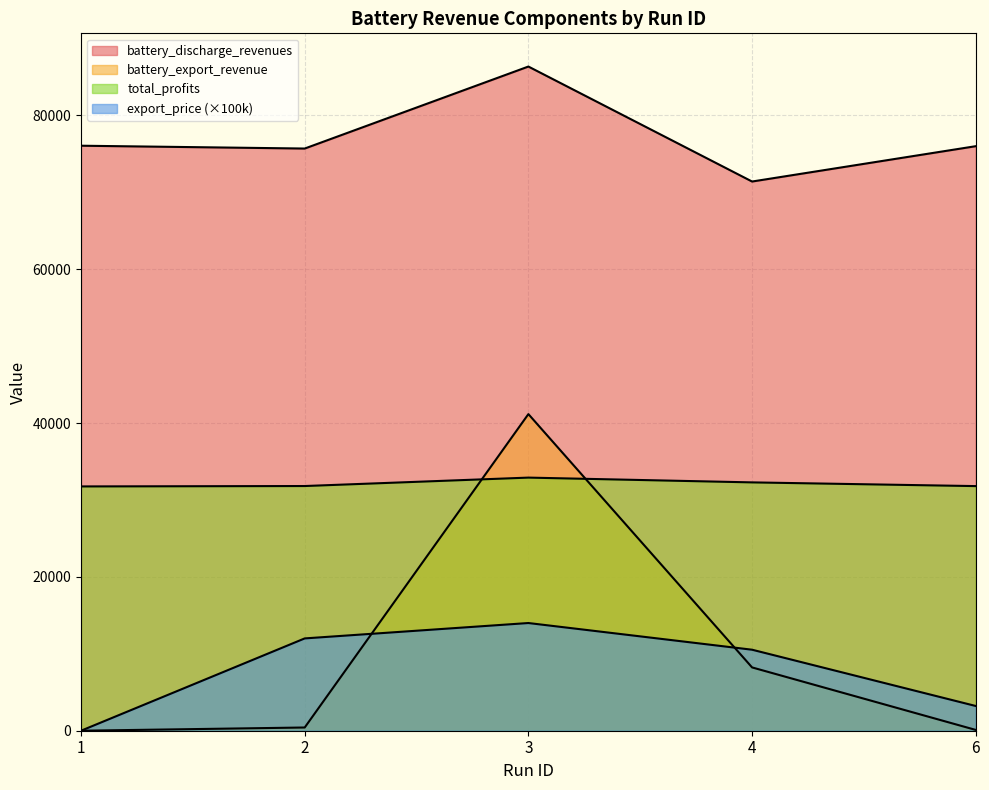

Reading left to right, transcribe all the data shown in this chart.

export_price: 1=0.0	2=12000.0	3=14000.0	4=10531.0	6=3214.1
battery_discharge_revenues: 1=76048.1	2=75680.5	3=86339.8	4=71392.5	6=75986.4
battery_export_revenue: 1=0.0	2=418.9	3=41159.6	4=8229.2	6=103.3
total_profits: 1=31757.6	2=31808.8	3=32904.0	4=32282.5	6=31799.1